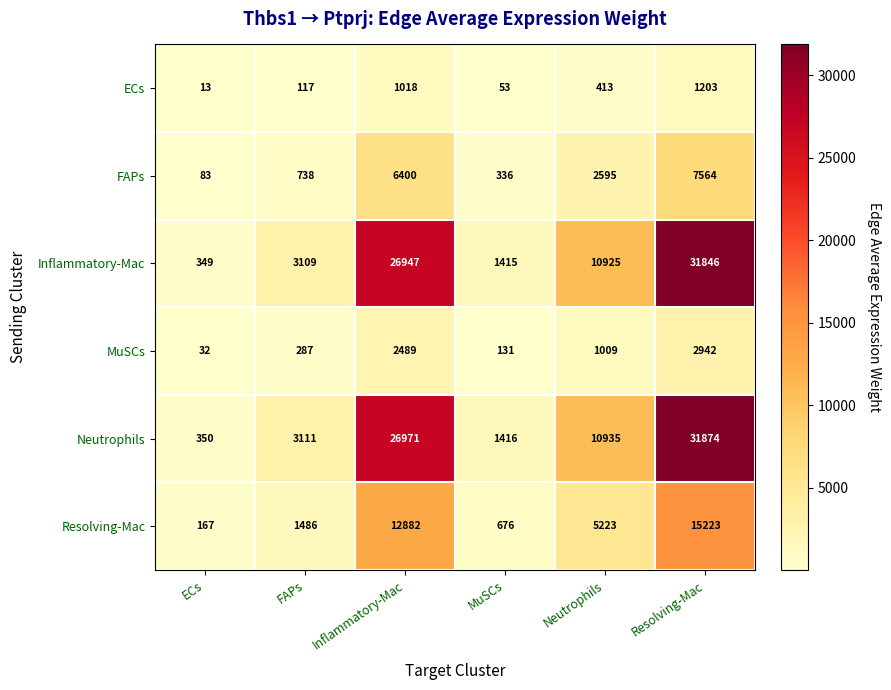

List the series in order of their peak value, lowest first.

ECs, MuSCs, FAPs, Resolving-Mac, Inflammatory-Mac, Neutrophils